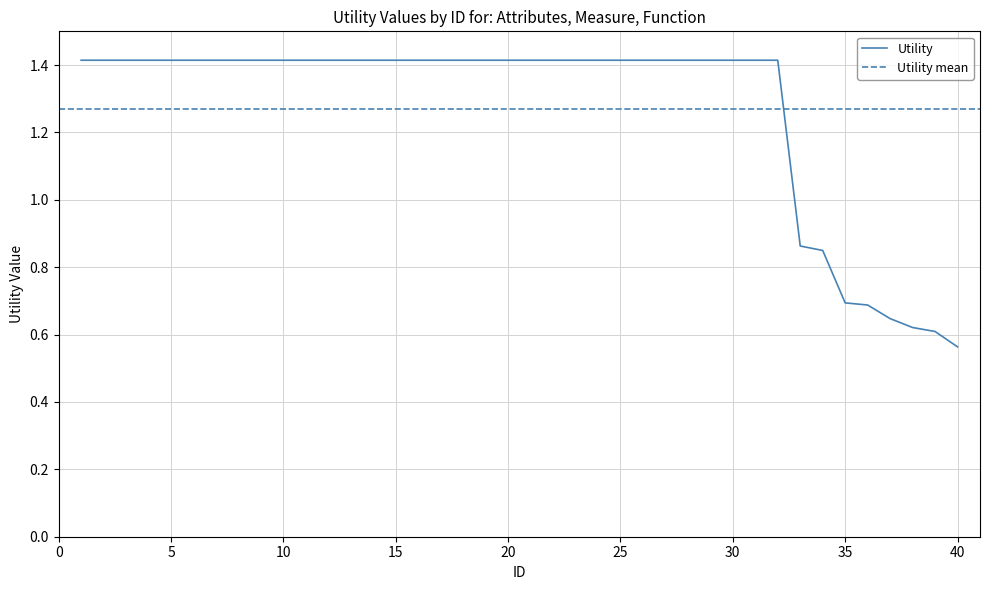

Approximately how many times larger is the value at 31 compared to 25?

1.0